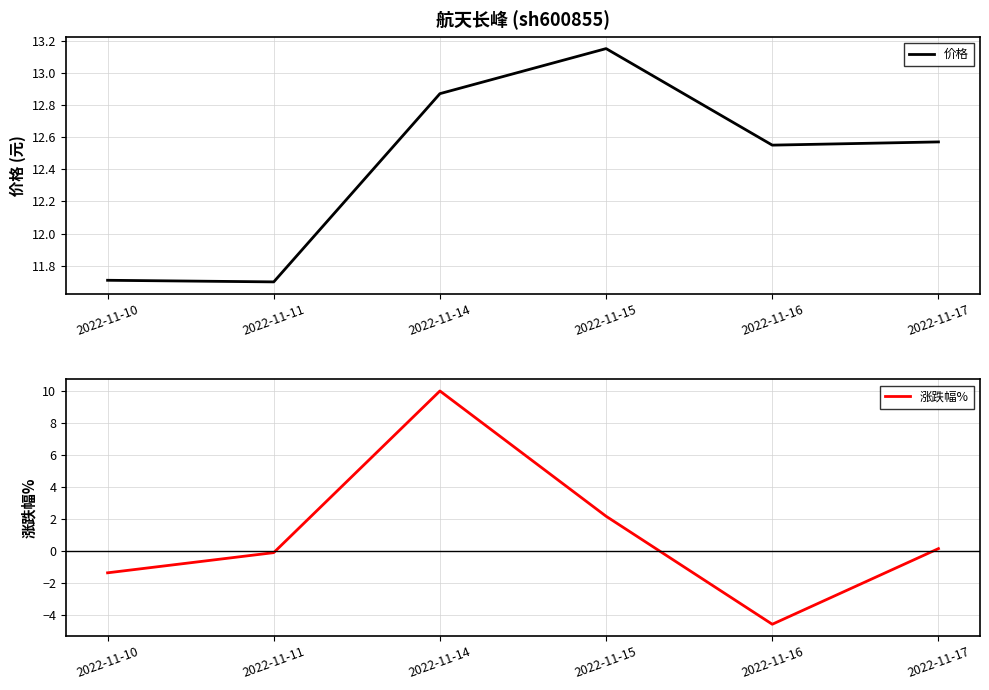

At which category does the chart reach its minimum across all series?

2022-11-16